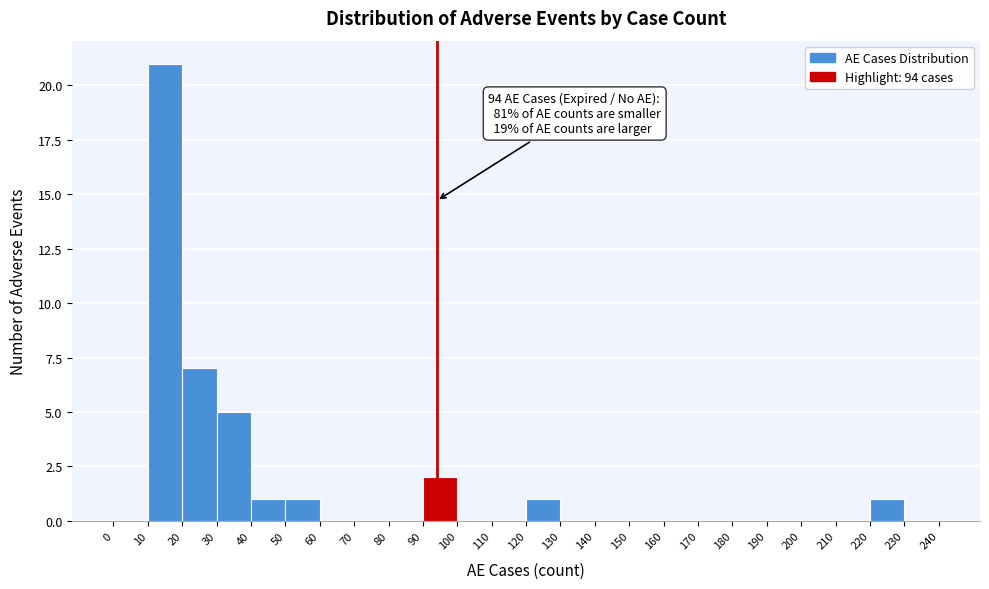

Over which range of the x-axis is the bar tallest?

10 to 20